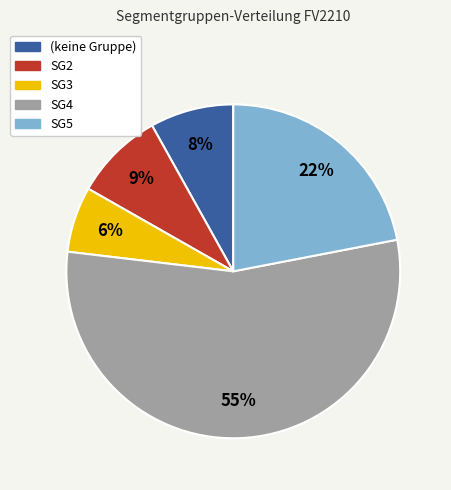

Is it true that SG5 is 9% of the pie?

False